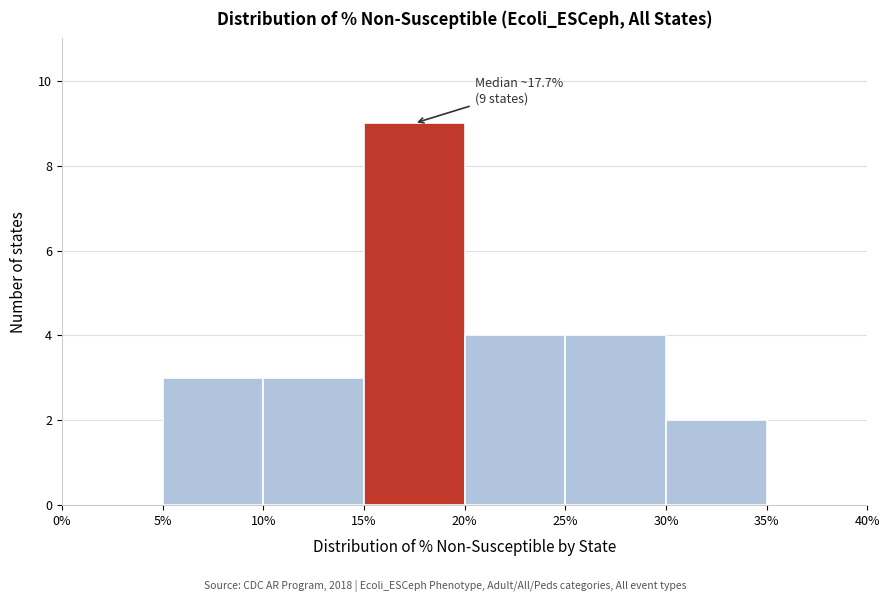

Which range on the x-axis has the tallest bar?

15% to 20%